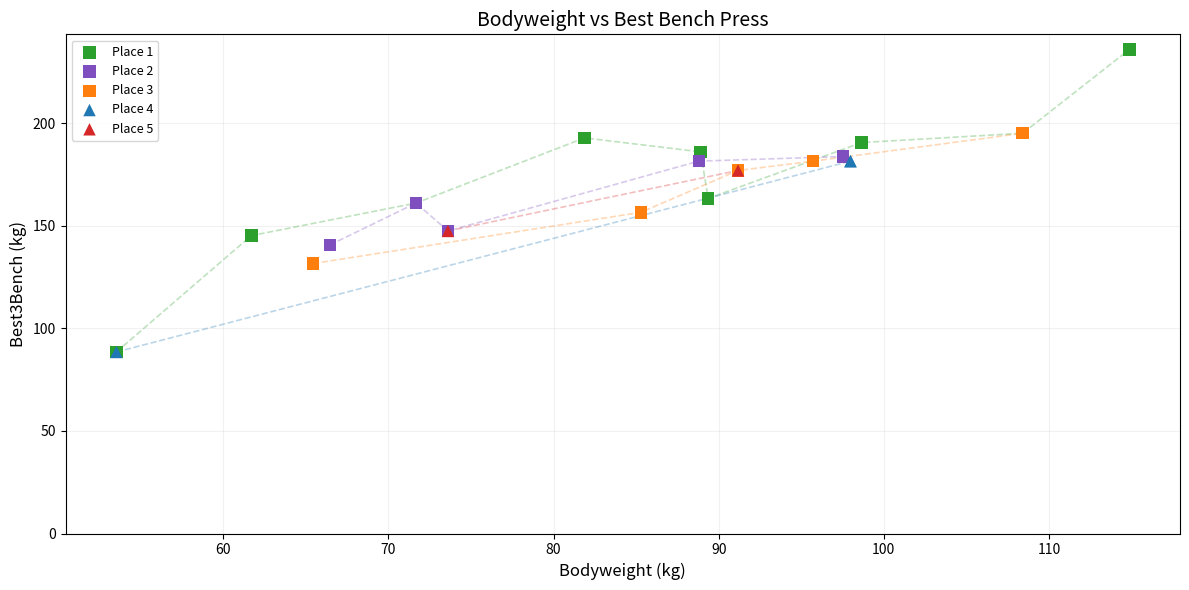

What are all the series names shown in the legend?

Place 1, Place 2, Place 3, Place 4, Place 5